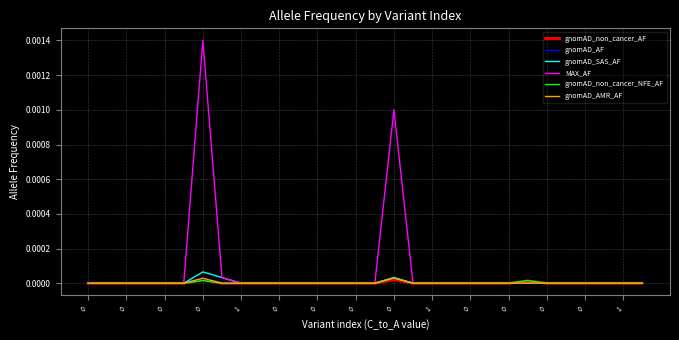

Which series has the widest spread of values?

MAX_AF